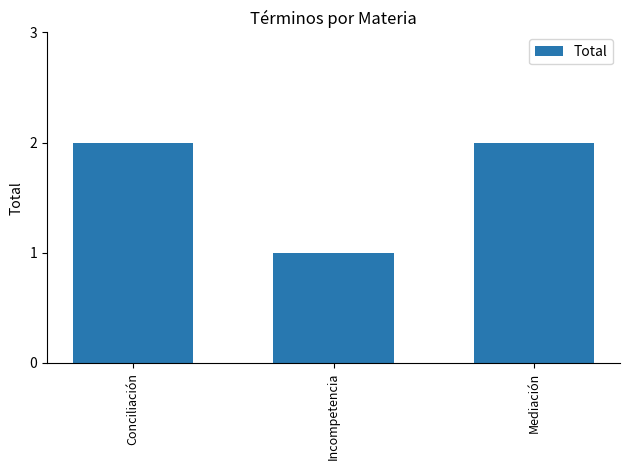

Does the chart contain stacked bars?

No